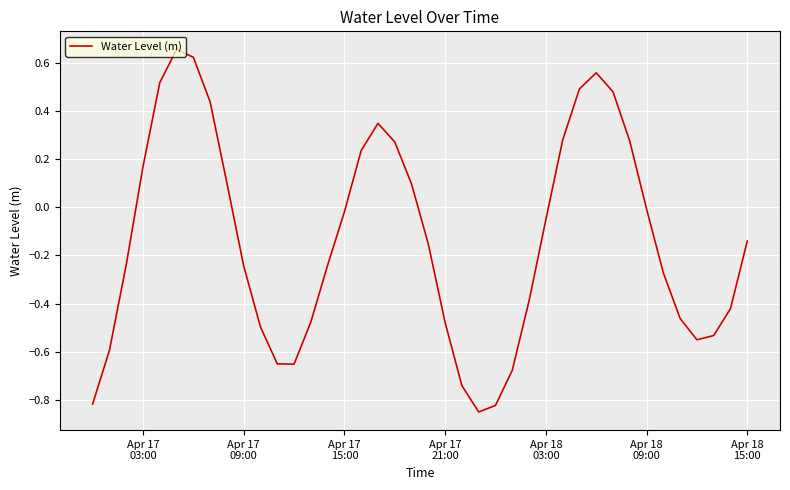

What is the difference between the maximum and minimum values?

1.5